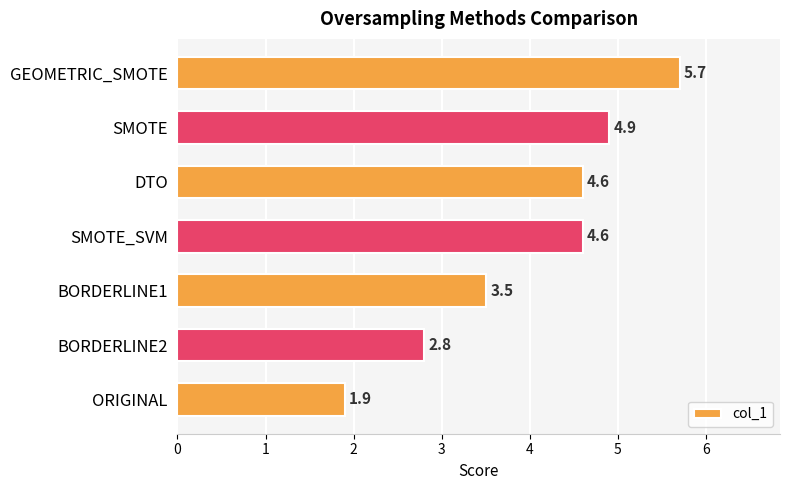

True or false: the data shows 3.1 at SMOTE.

False